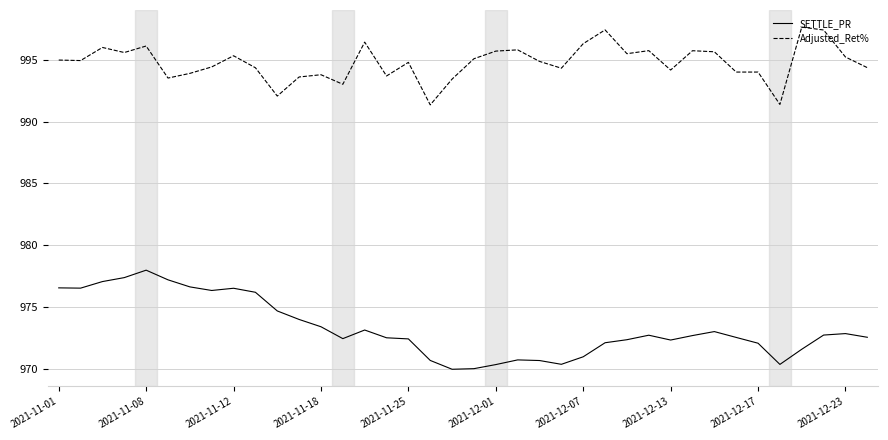

What is the lowest value of the Adjusted_Ret% series?

991.3